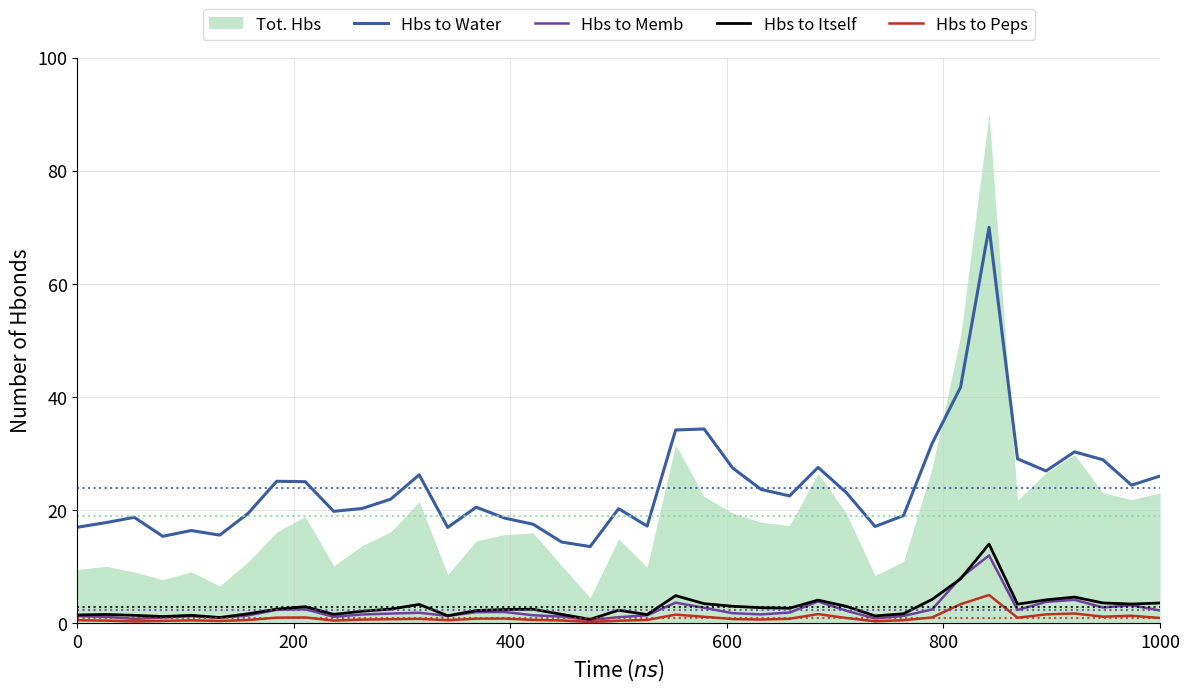

Count the number of categories in the chart.

39